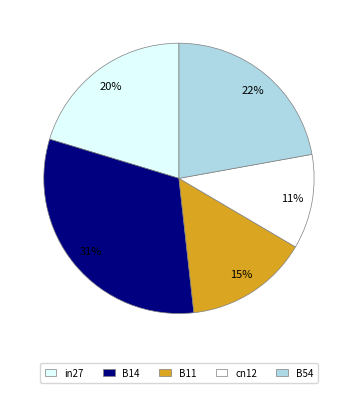

Is the sum of B14 and in27 greater than half?

Yes